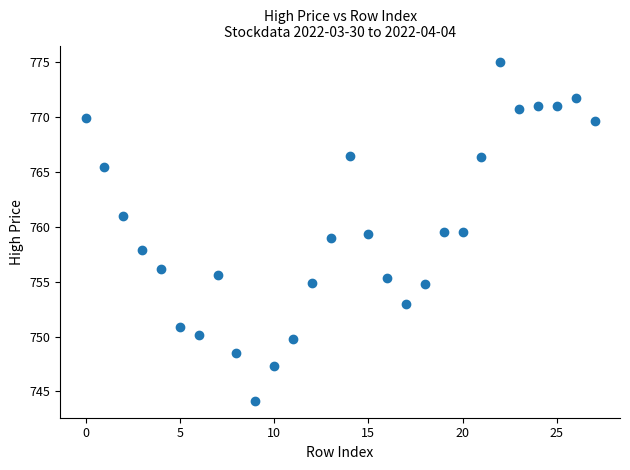

What is the range of Y values (max minus min)?

30.8